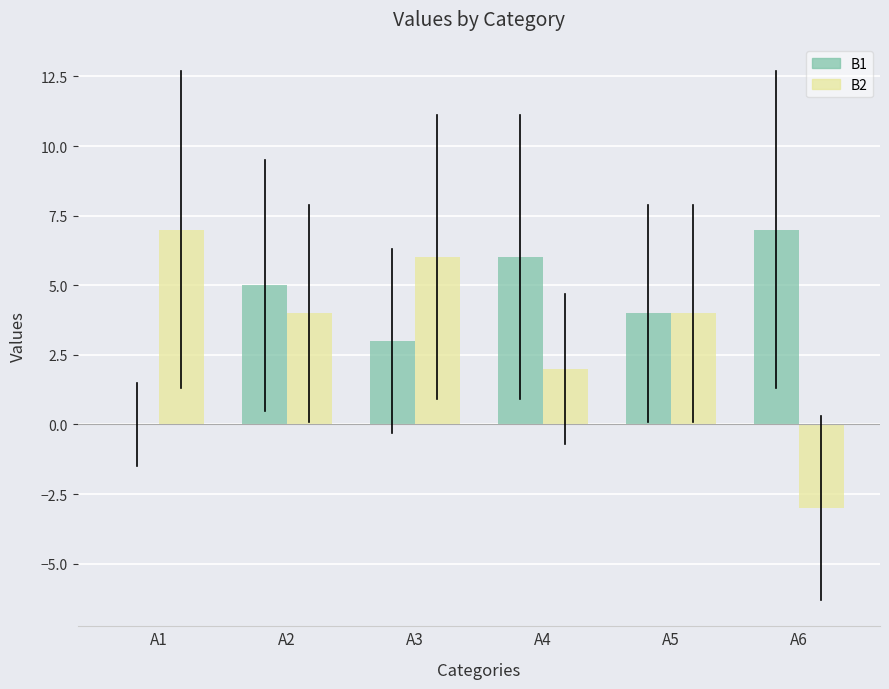

Reading left to right, extract all data points from this chart.

B1: A1=0	A2=5	A3=3	A4=6	A5=4	A6=7
B2: A1=7	A2=4	A3=6	A4=2	A5=4	A6=-3